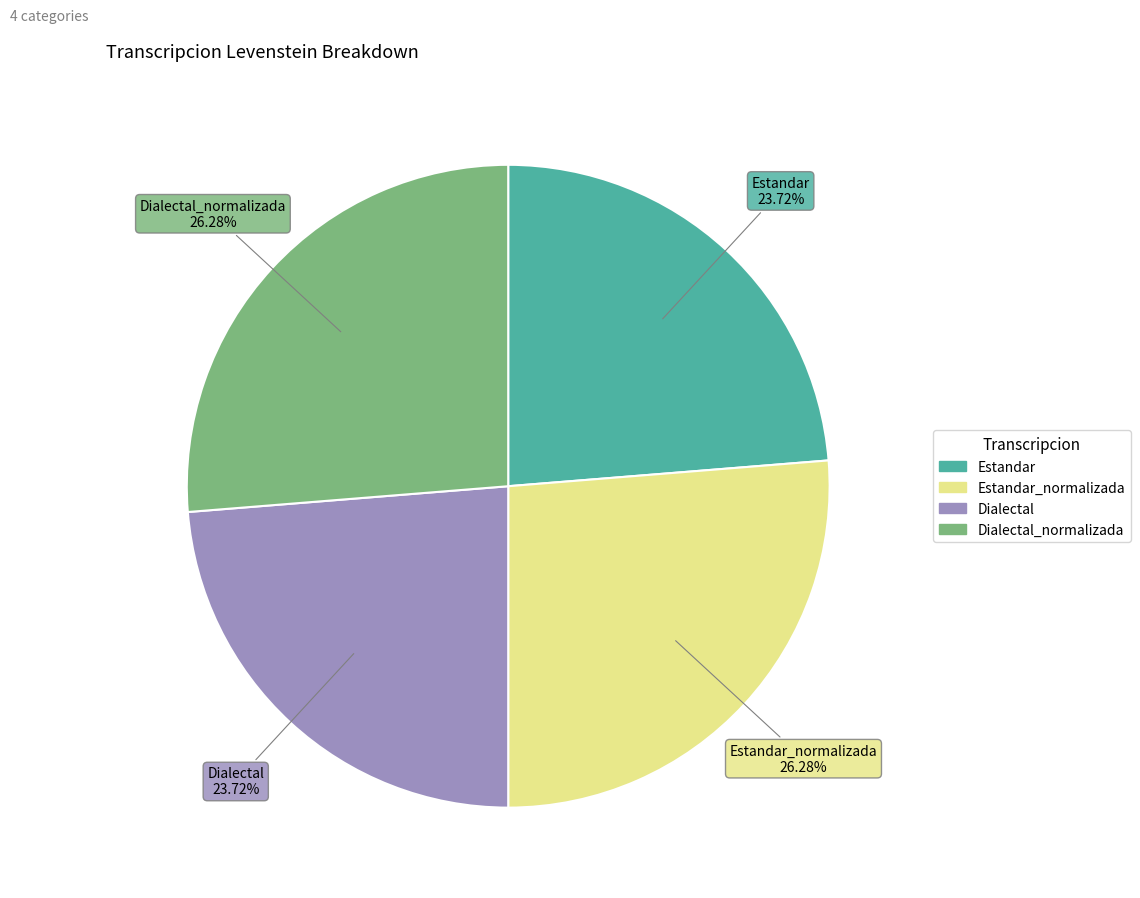

Does any single category account for the majority?

No